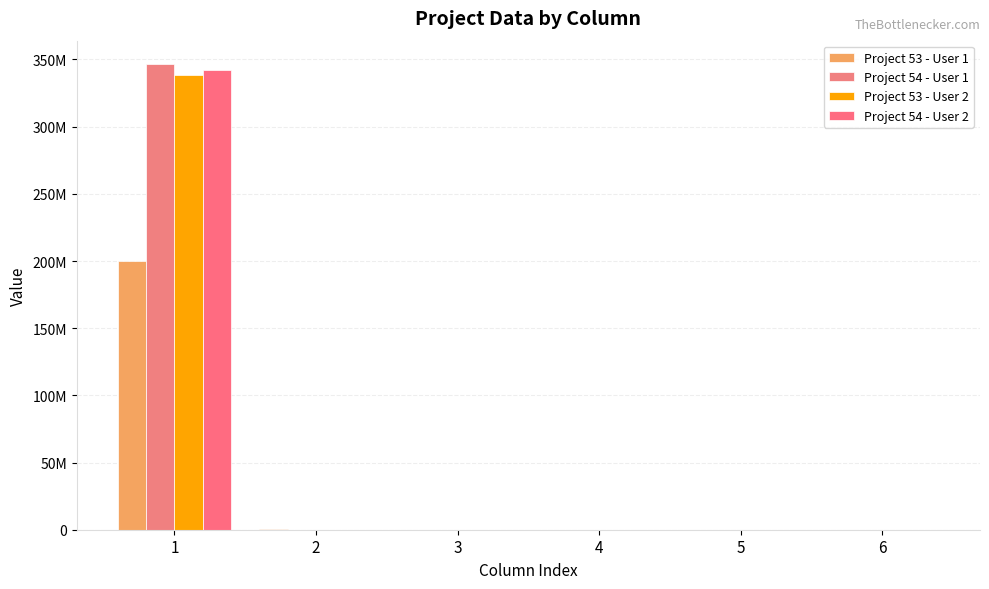

The Project 54 - User 1 series shows -175692373 at 2. True or false?

False